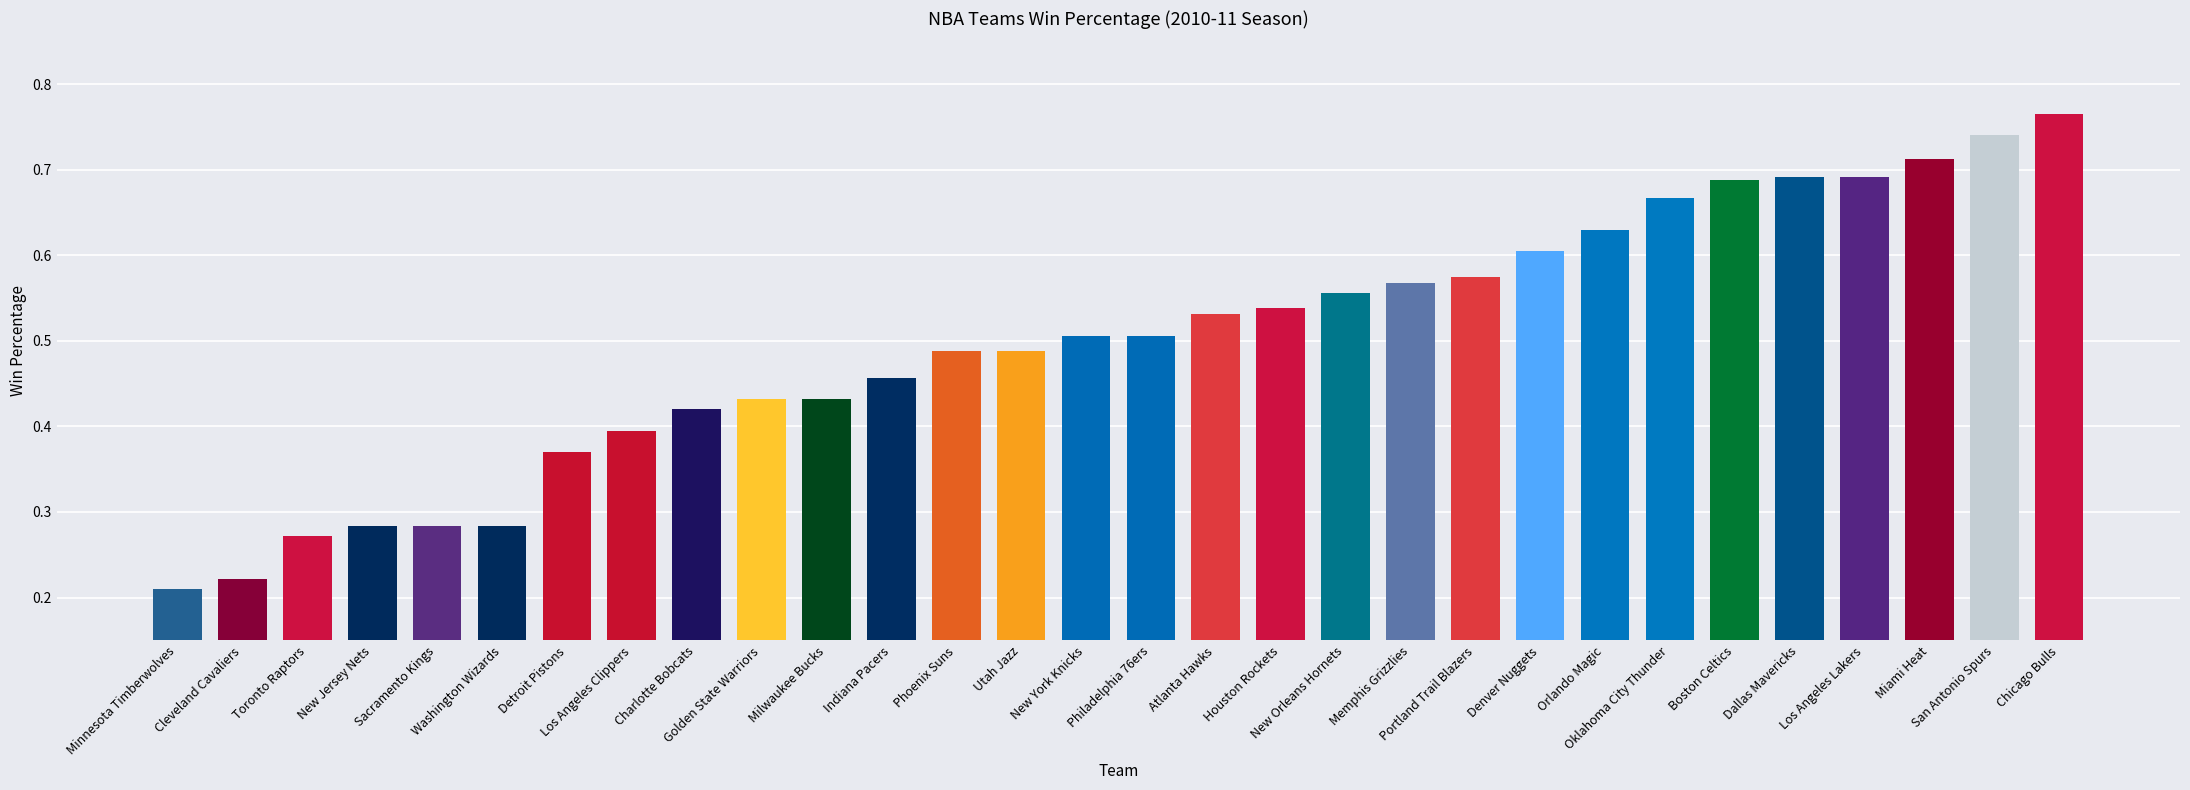

The chart shows a value of 0.6 at Denver Nuggets. True or false?

True